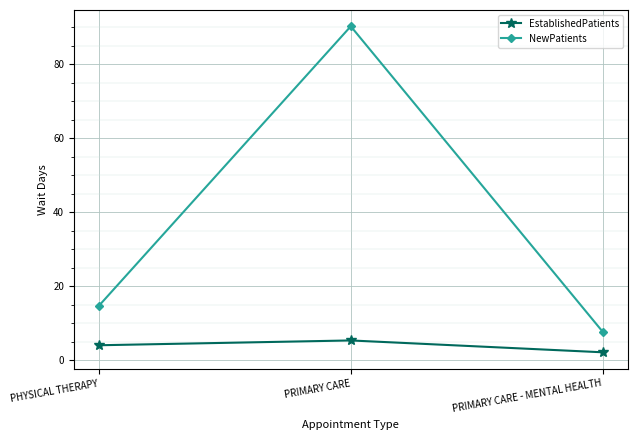

True or false: NewPatients has a value of 7.7 at PRIMARY CARE - MENTAL HEALTH.

True